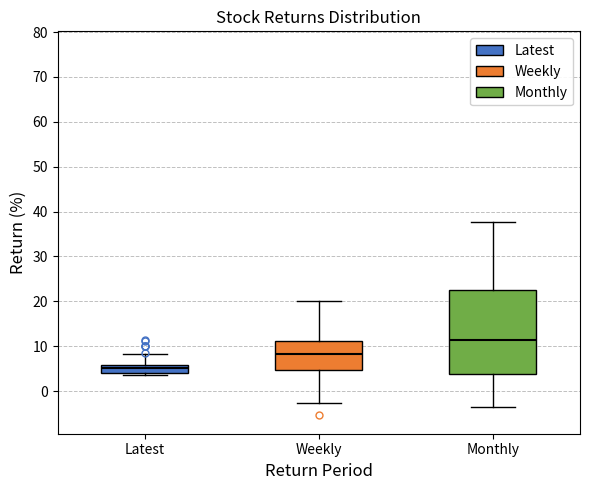

Where does the median line of the box for Latest sit on the y-axis? The values are not printed on the chart, so give them approximately, as read against the axis.

5